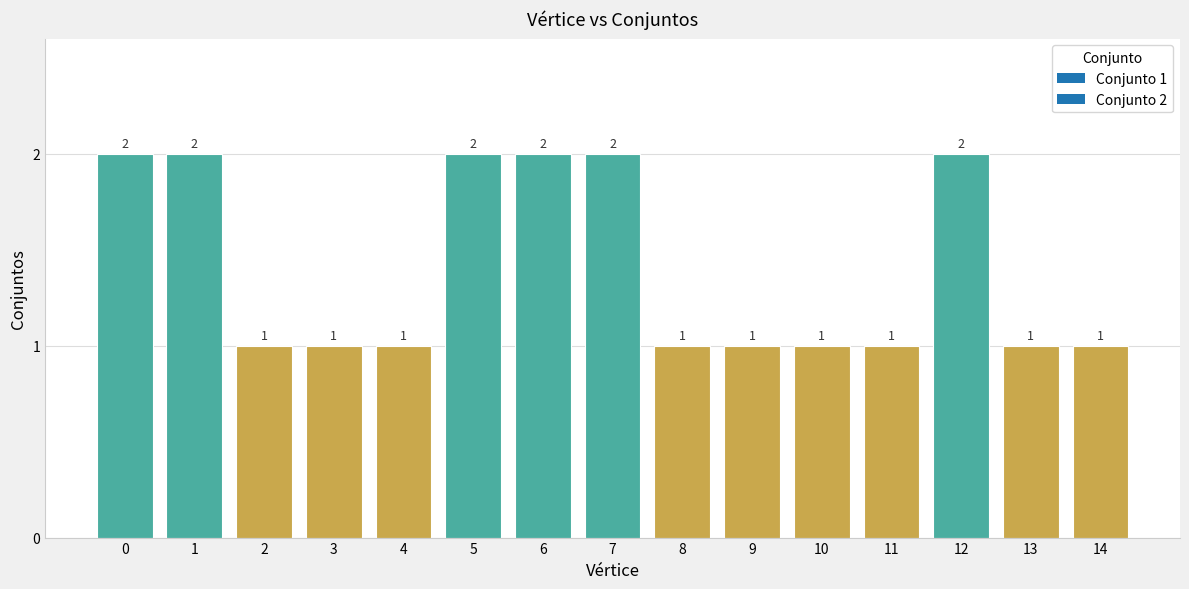

What is the value of the 10th bar from the left?

1